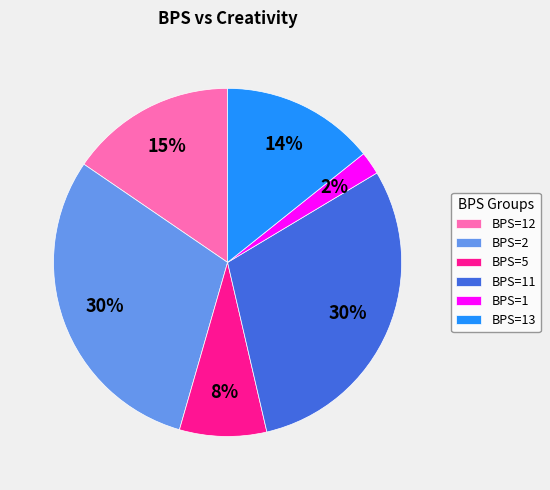

To the nearest percent, what is the difference between the largest and smallest slice percentages?

28%